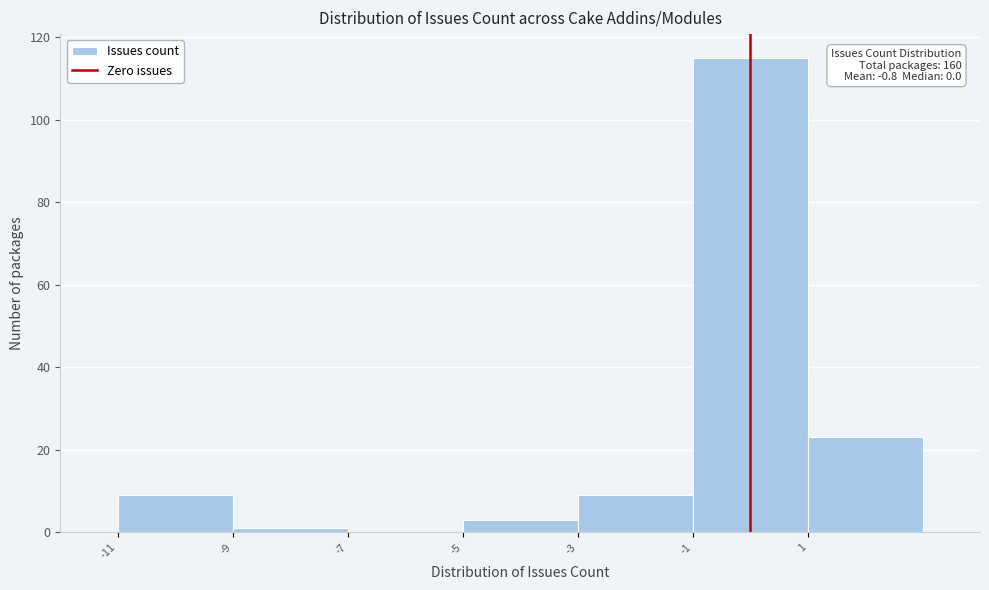

Which range on the x-axis has the tallest bar?

-1 to 1